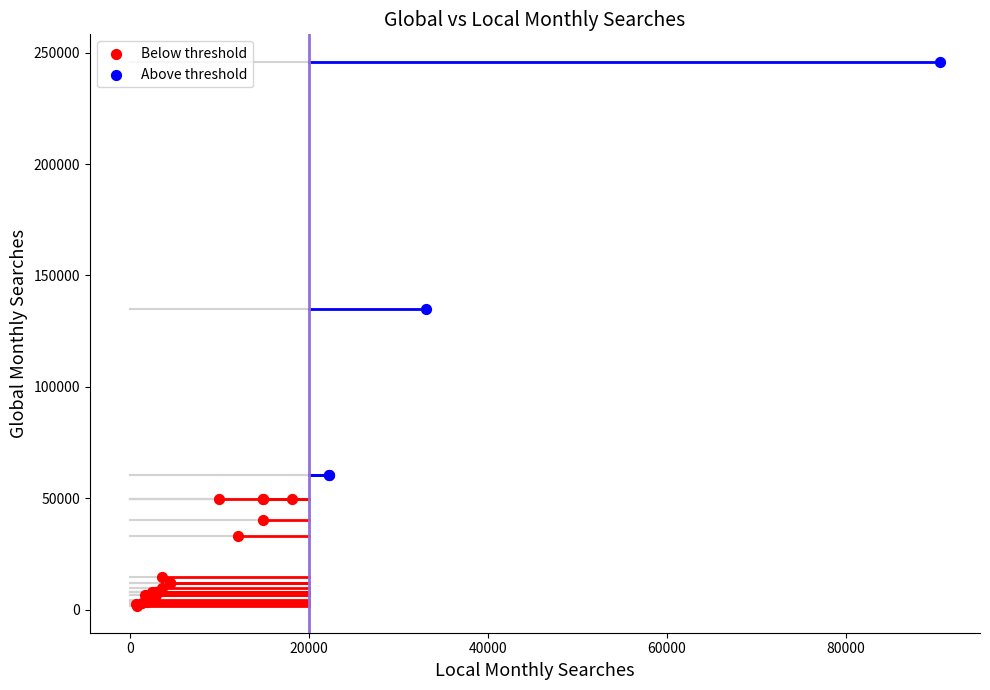

Which series has the largest Y range (max minus min)?

Above threshold